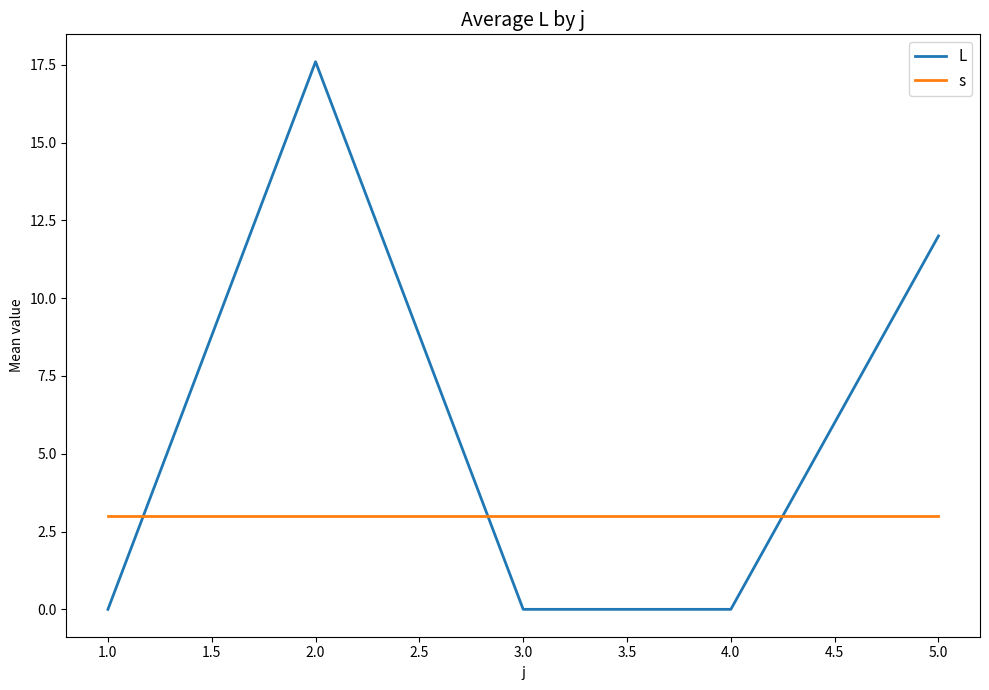

The value of s at 1.0 is 3.0. True or false?

True